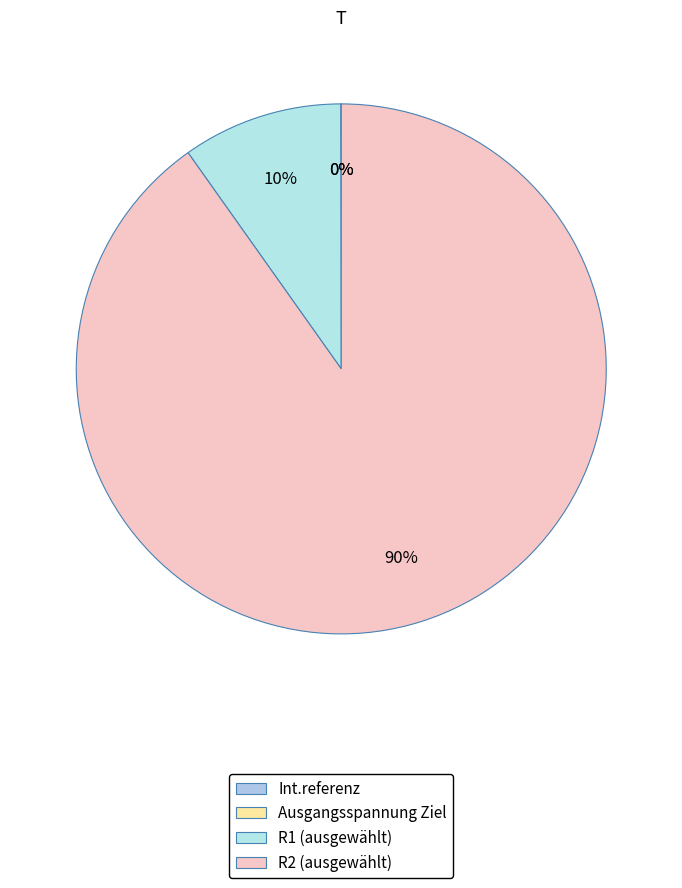

The Ausgangsspannung Ziel slice represents 0% of the pie. True or false?

True